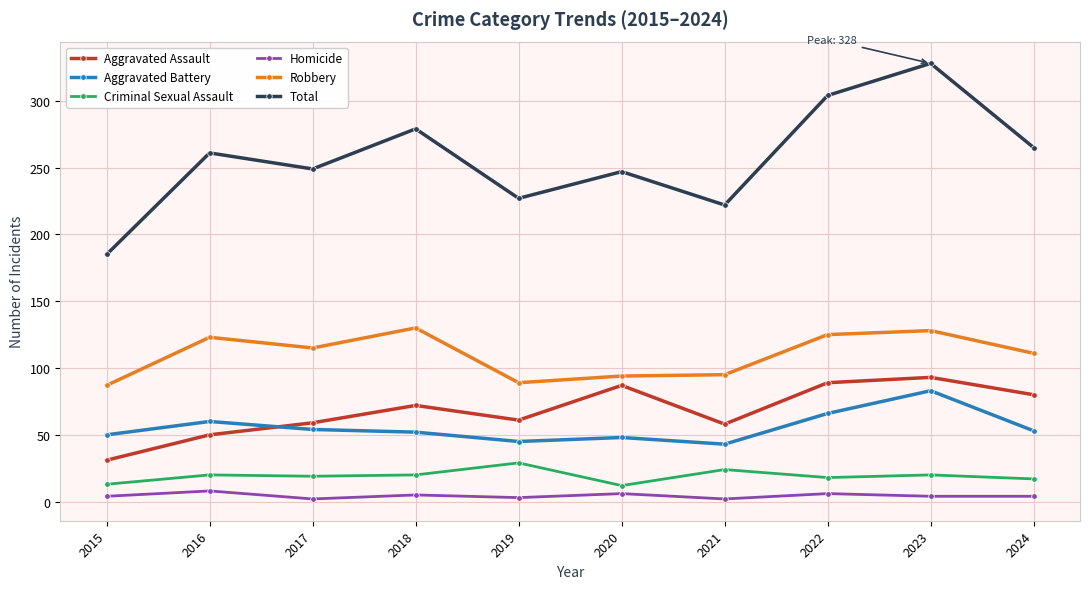

At which category does Homicide reach its first local valley?

2017